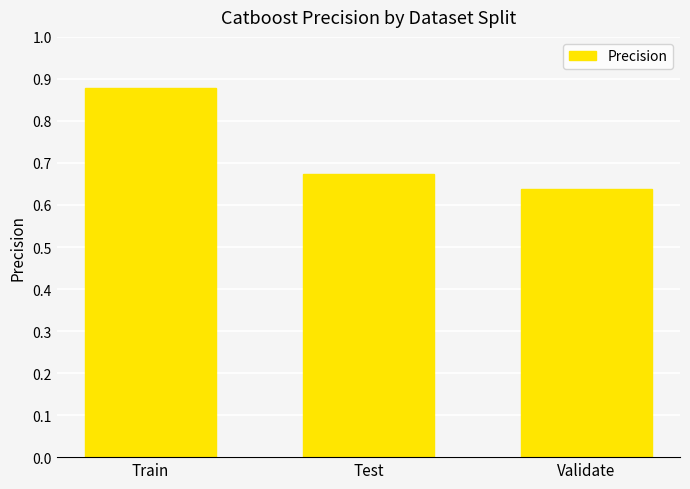

What is the change in value from Train to Validate?

-0.2